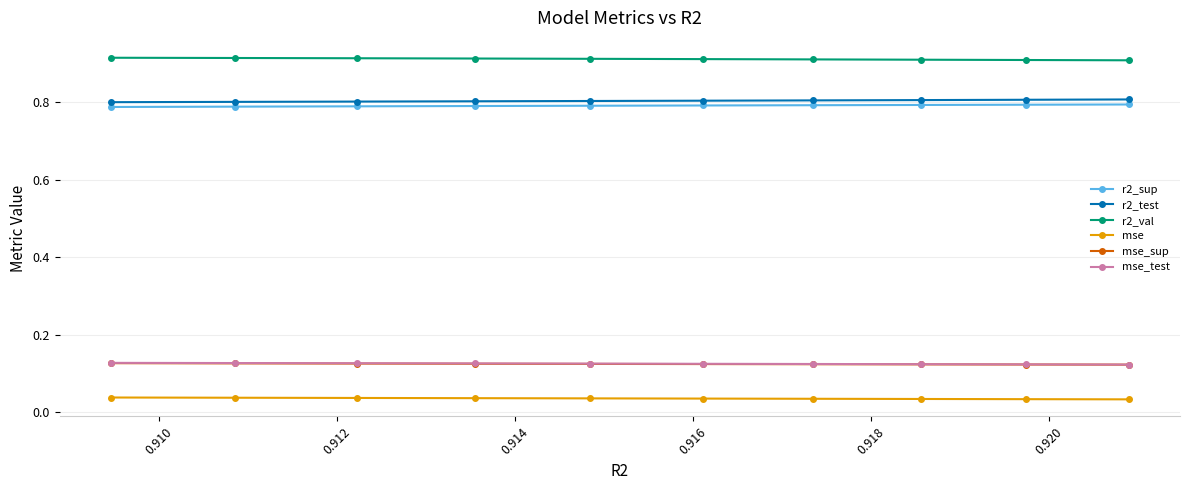

How many r2_val values are between 0 and 1?

10